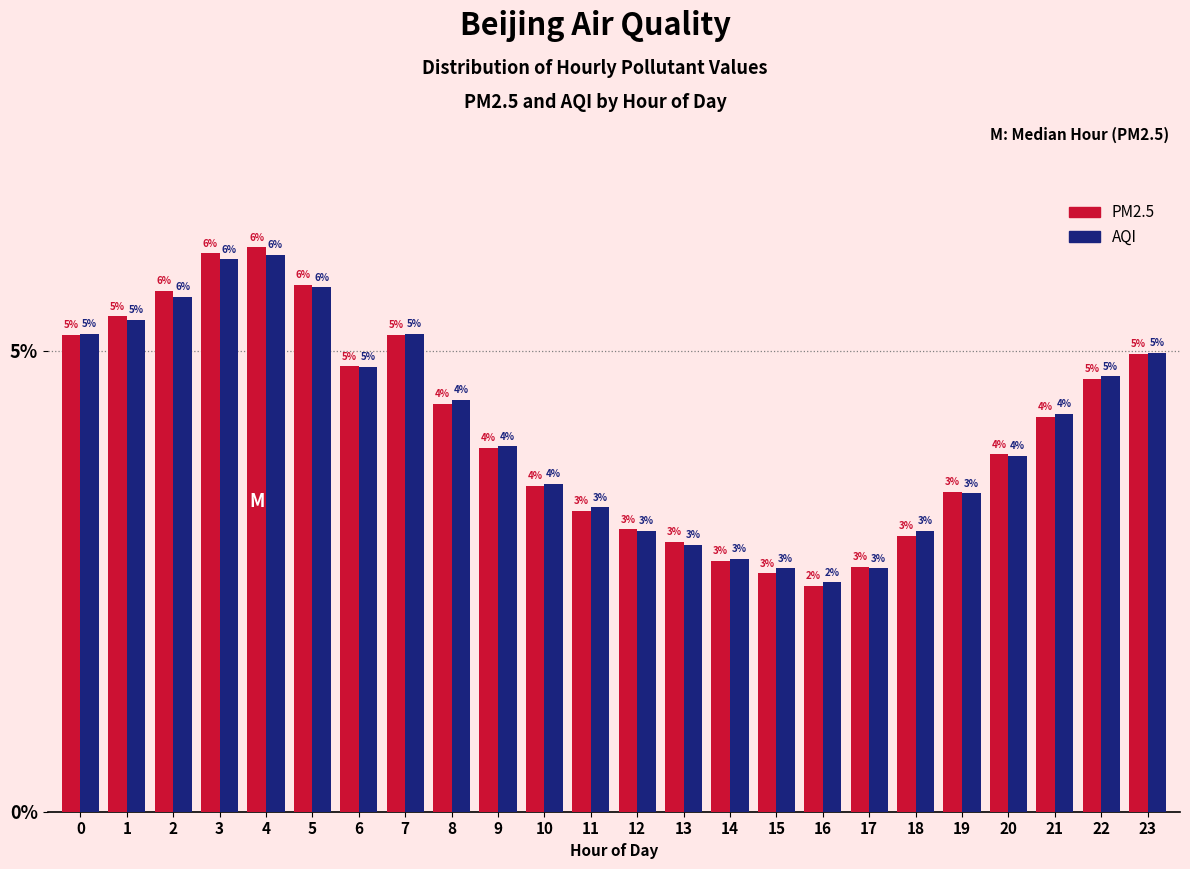

What is the average value of the AQI series?

4.2